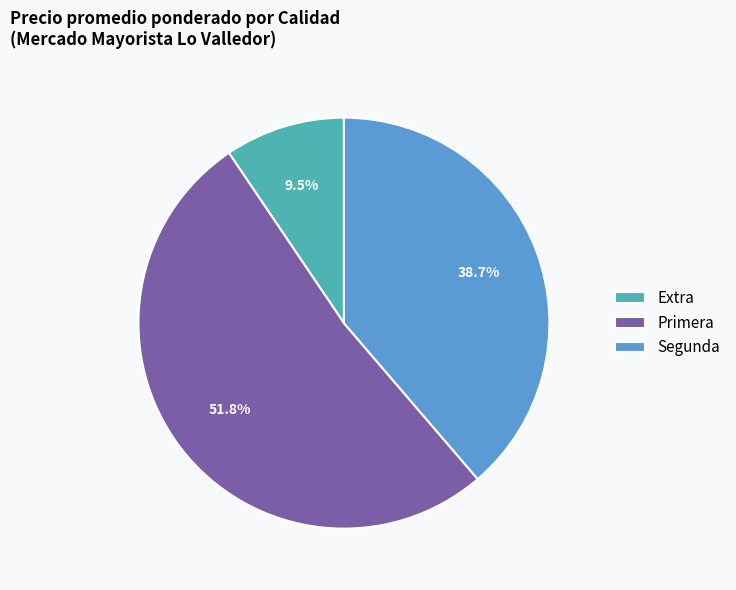

Which has a higher value, Segunda or Extra?

Segunda